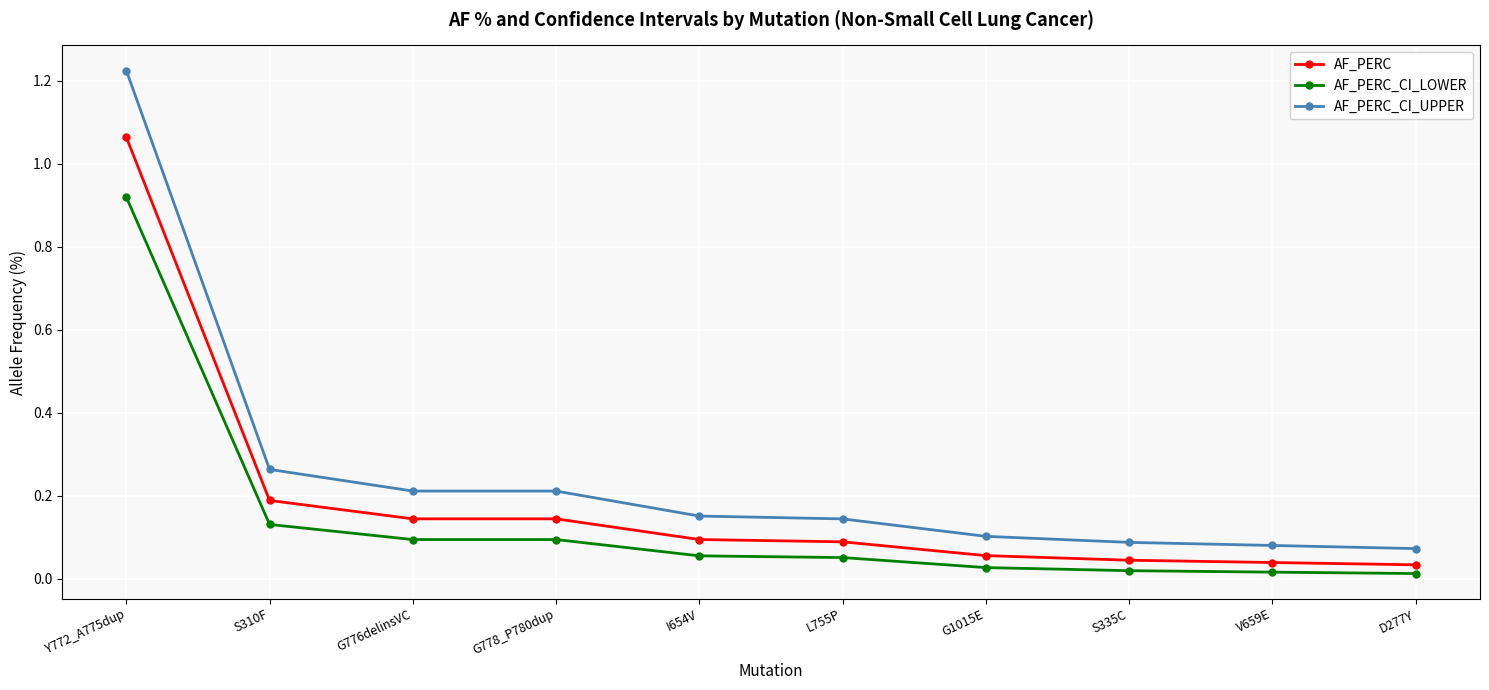

What is the sum of all AF_PERC values?

1.9